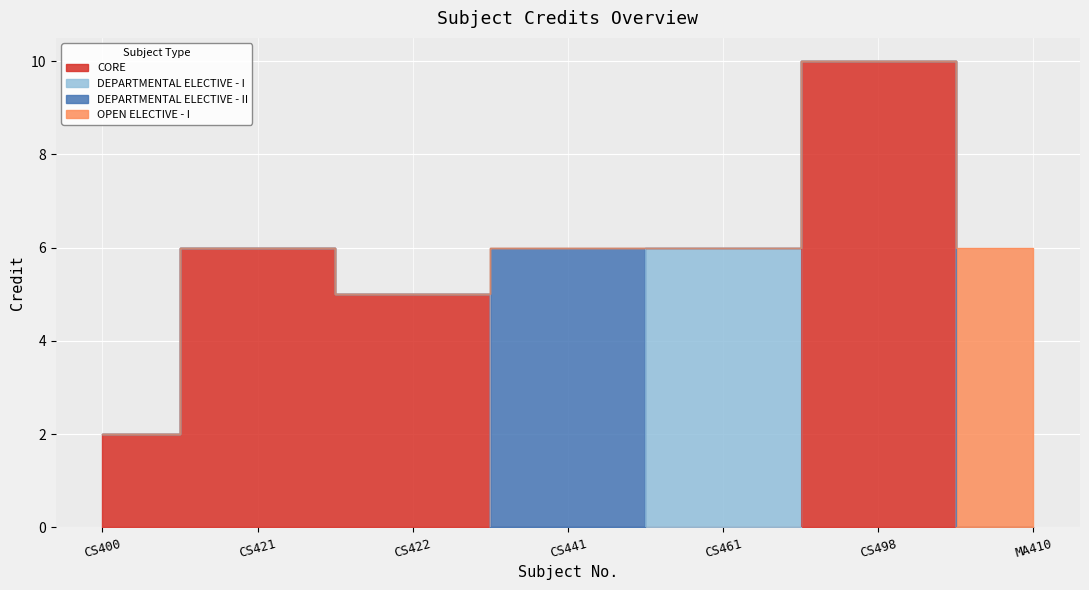

Reading left to right, transcribe all the data shown in this chart.

2	6	5	6	6	10	6